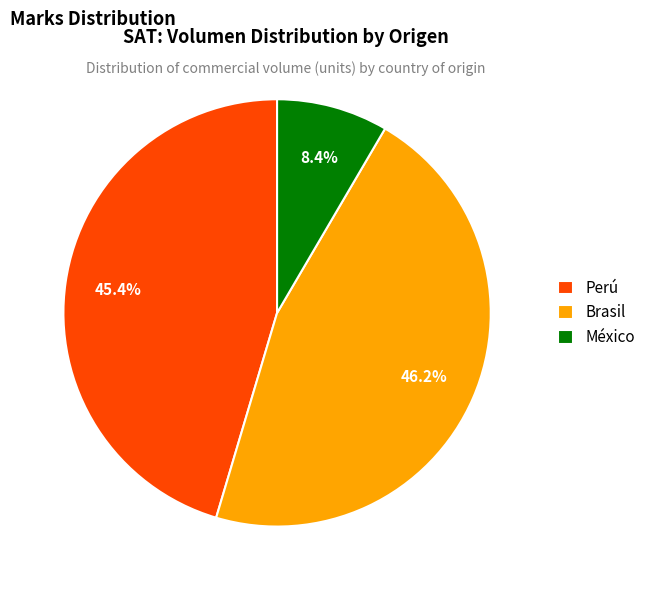

Is there a majority slice in this chart?

No